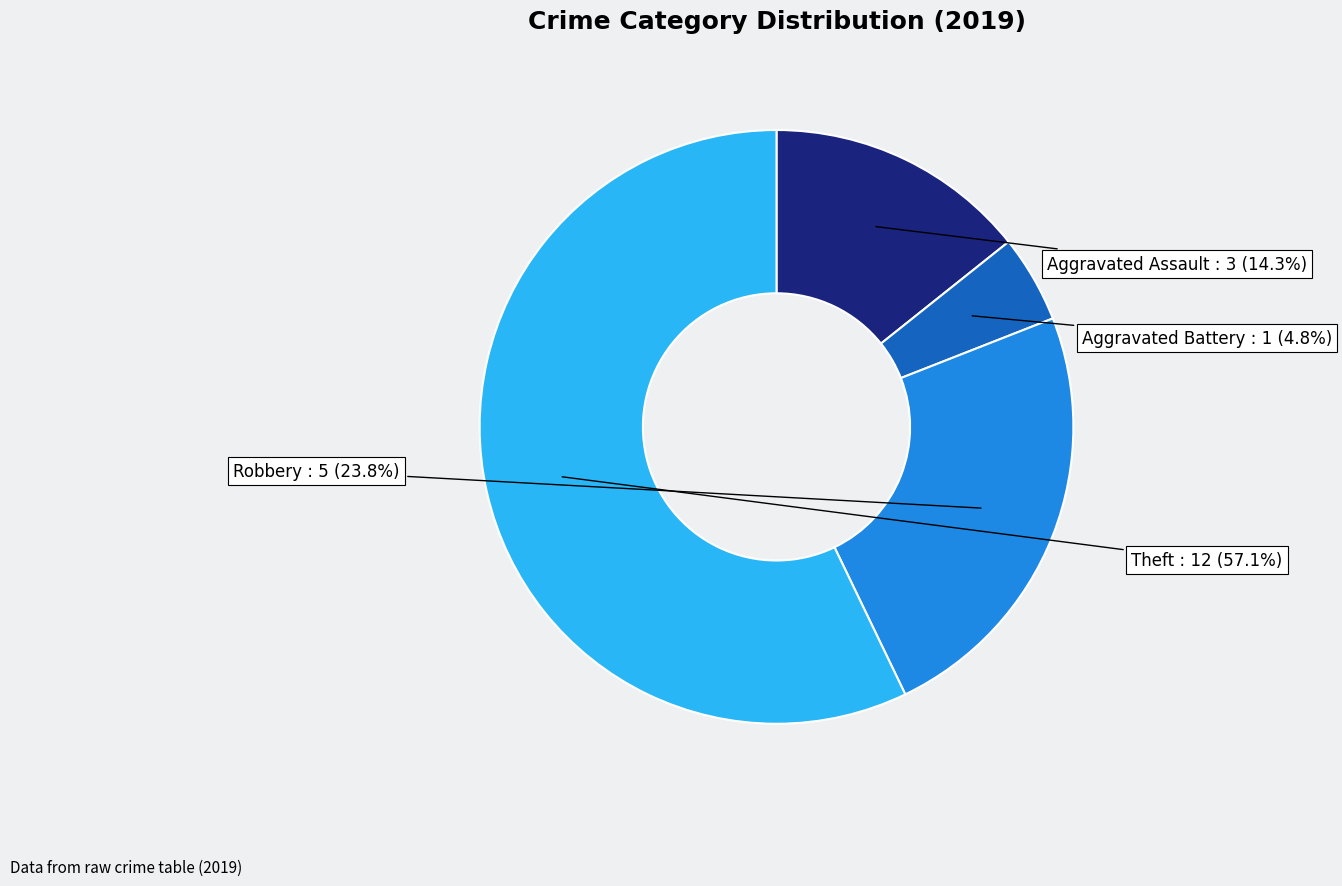

Which has a higher value, Theft or Robbery?

Theft